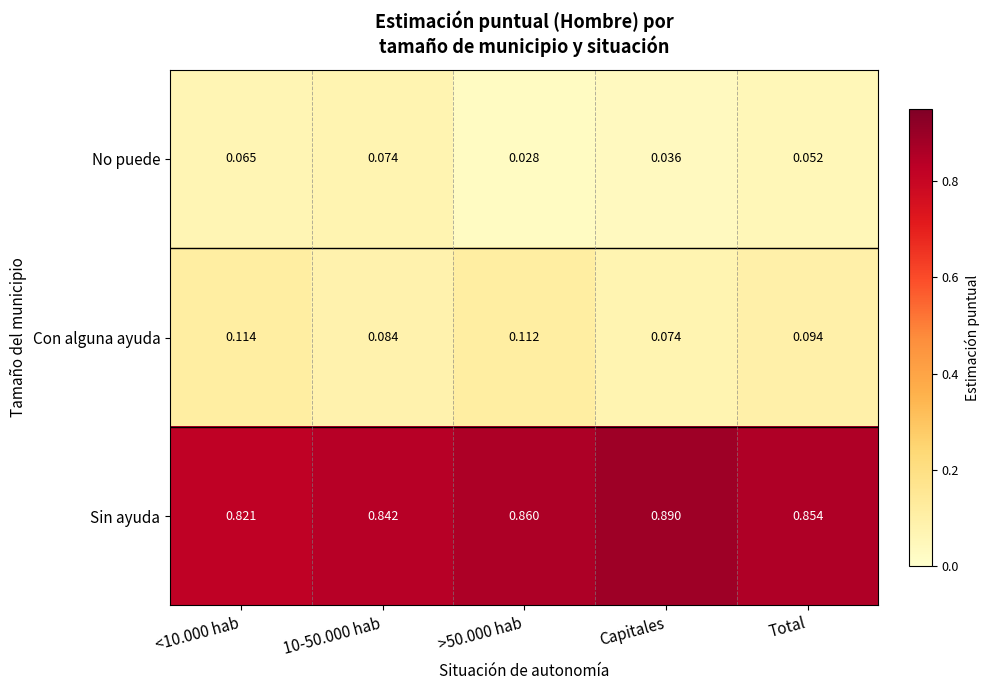

Which series has the largest total across all categories?

Sin ayuda